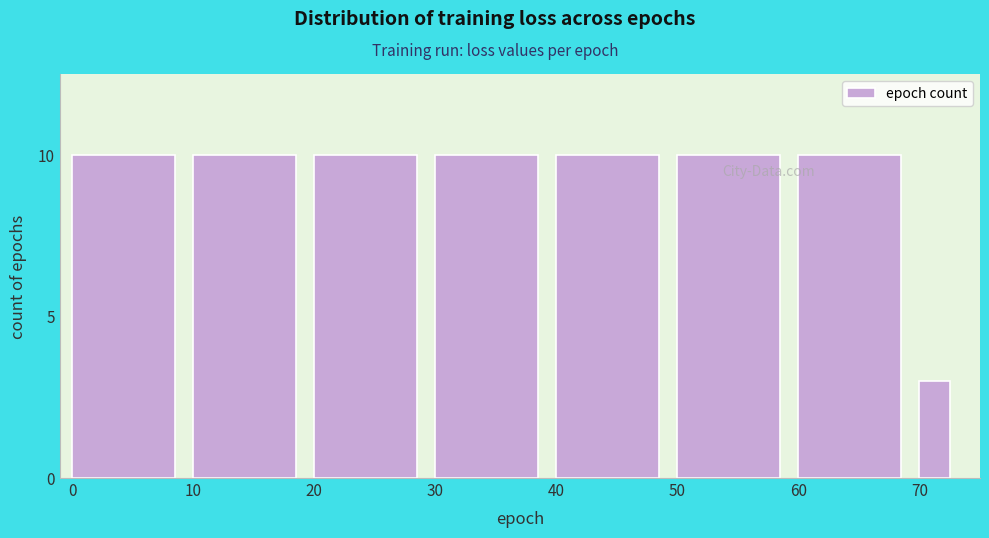

Reading left to right, what are all the values shown in this chart?

0=10	10=10	20=10	30=10	40=10	50=10	60=10	70=3